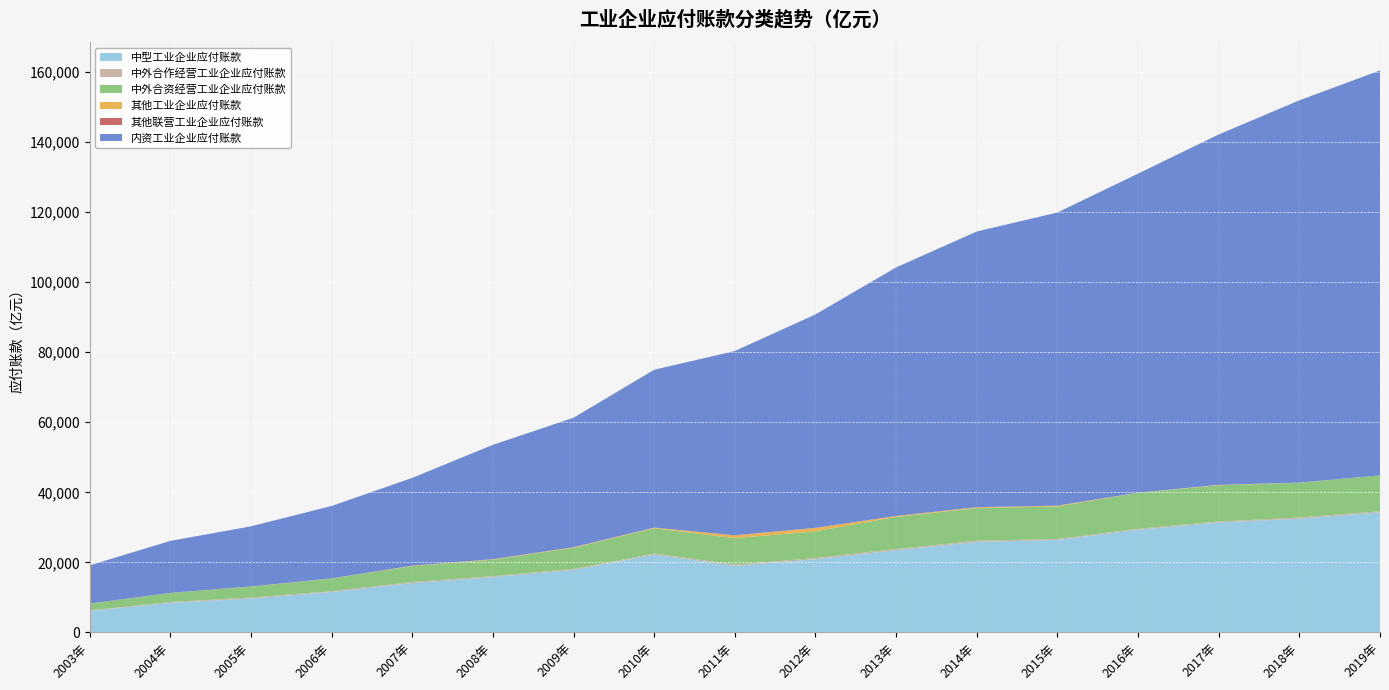

Reading right to left, extract all data points from this chart.

中型工业企业应付账款: 34279.4	32464.0	31402.9	29314.0	26407.8	25839.5	23476.5	20898.5	19031.7	22215.6	17864.4	15799.9	14096.7	11545.9	9683.1	8455.6	6147.5
中外合作经营工业企业应付账款: 326.7	337.6	255.9	265.2	284.9	337.5	354.6	337.4	317.7	309.5	245.7	264.8	303.5	240.0	283.1	223.0	151.5
中外合资经营工业企业应付账款: 10234.0	9914.8	10351.2	10267.4	9270.9	9351.5	9144.2	7636.9	7567.2	7208.8	6057.7	4713.8	4536.5	3598.9	3078.0	2593.0	1923.7
其他工业企业应付账款: 2.5	45.0	118.7	42.4	236.4	217.8	279.8	978.8	793.4	186.9	161.6	120.4	93.6	42.0	62.0	13.2	17.4
其他联营工业企业应付账款: 0.9	0.2	0.5	1.1	3.3	5.8	7.4	15.4	21.0	8.5	11.8	27.5	29.5	21.0	16.6	14.3	14.7
内资工业企业应付账款: 115560.1	109108.0	99996.1	91060.6	83653.5	78678.1	70924.3	60900.2	52593.6	45043.7	36944.5	32616.3	25056.3	20640.7	17158.2	14826.4	10885.0